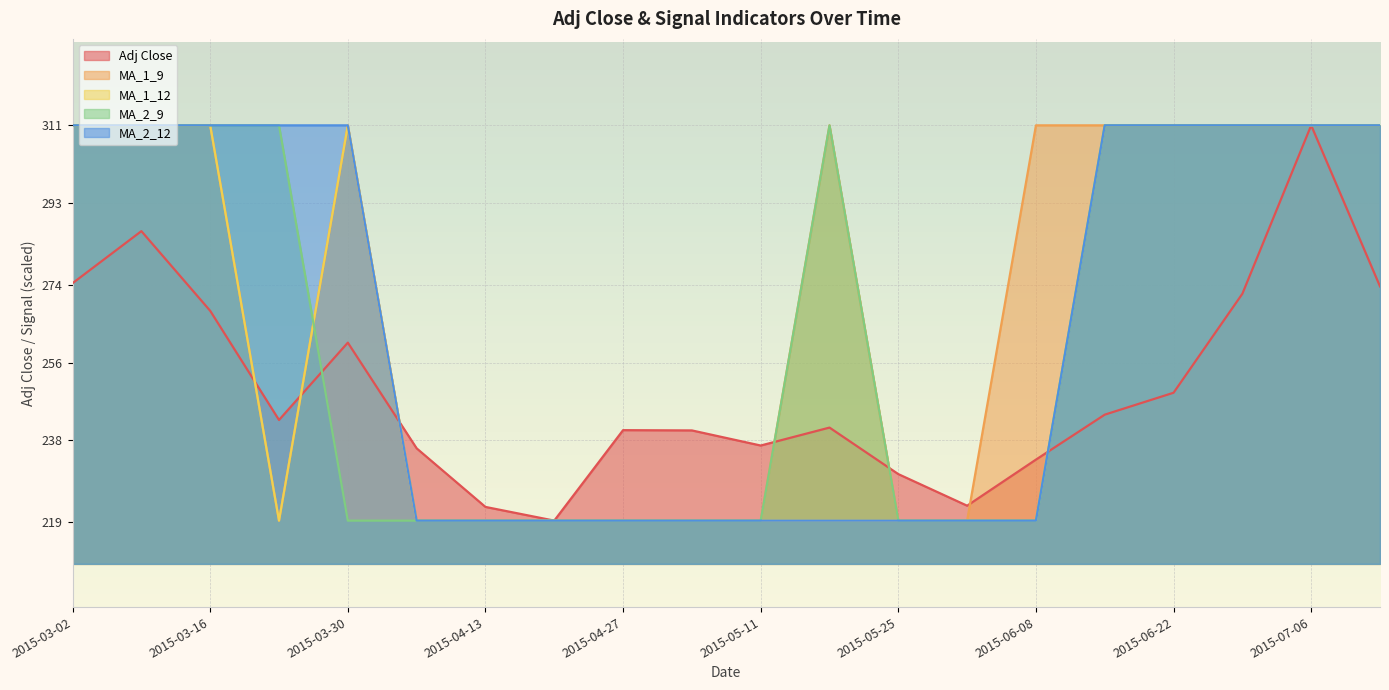

What are all the series names shown in the legend?

Adj Close, MA_1_9, MA_1_12, MA_2_9, MA_2_12